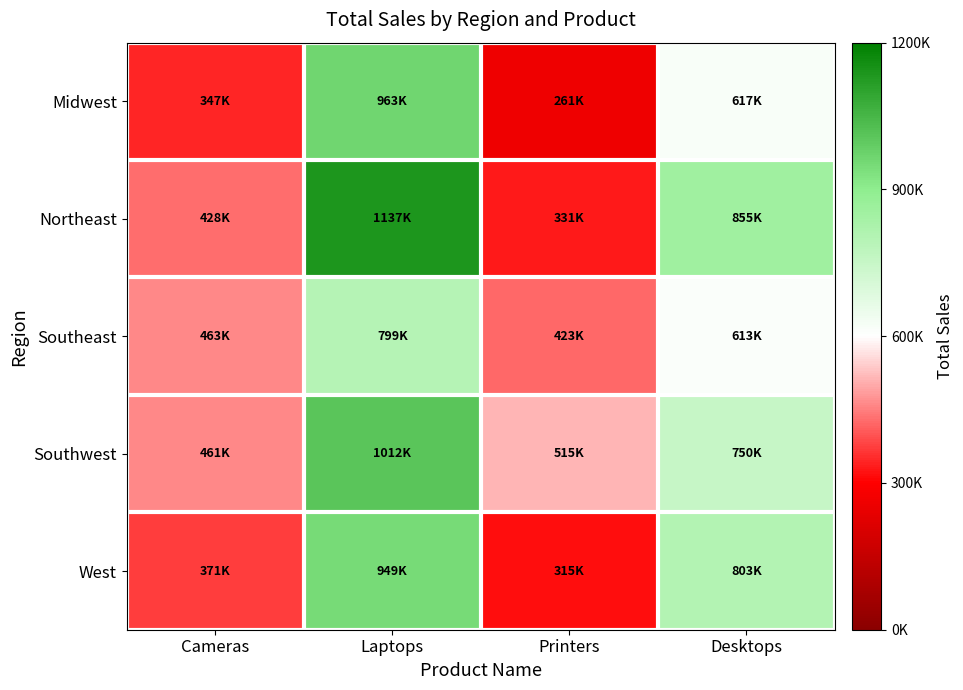

Reading left to right, transcribe all the data shown in this chart.

Midwest: Cameras=346587	Laptops=962650	Printers=261359	Desktops=617163
Northeast: Cameras=428253	Laptops=1136626	Printers=330547	Desktops=854541
Southeast: Cameras=463288	Laptops=798523	Printers=422962	Desktops=612694
Southwest: Cameras=460959	Laptops=1012353	Printers=514743	Desktops=750039
West: Cameras=370773	Laptops=948732	Printers=314756	Desktops=803027